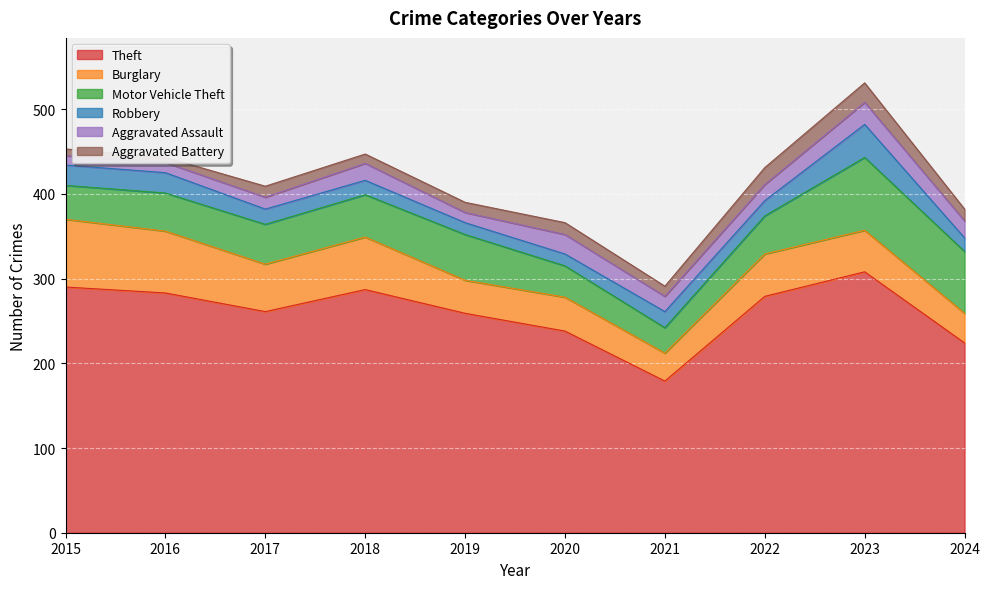

Where does the Motor Vehicle Theft series first go above 47?

2018